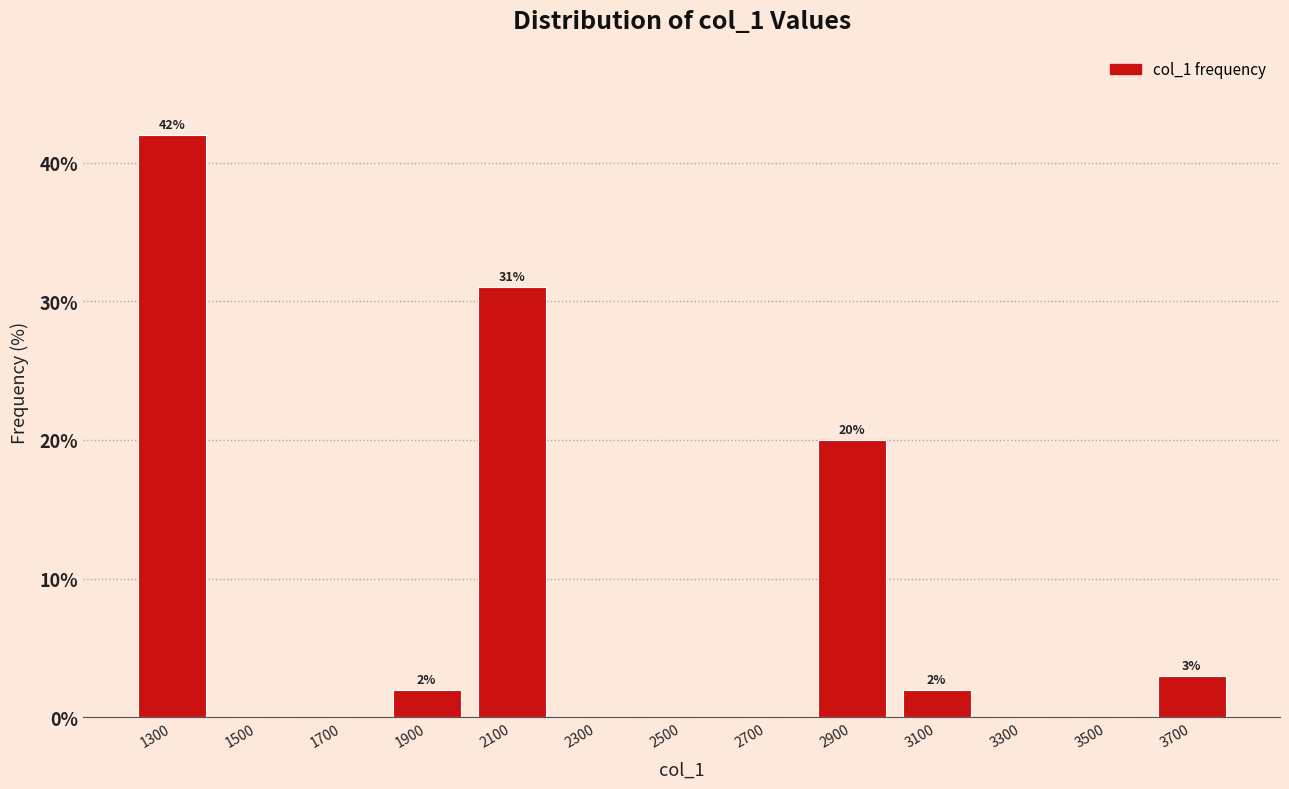

Over which range of the x-axis is the bar tallest?

1200 to 1400